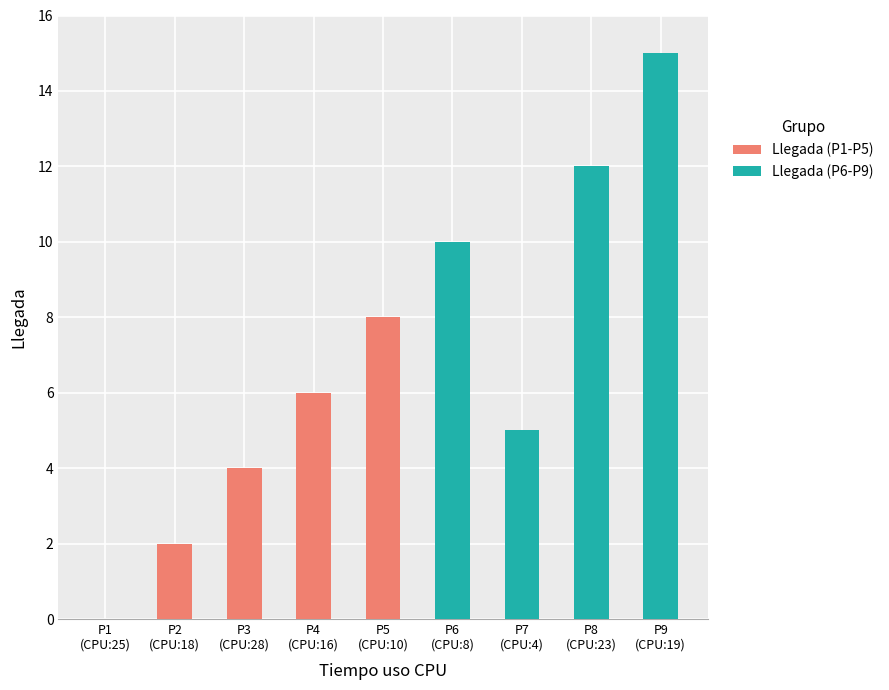

Reading left to right, extract all data points from this chart.

0	2	4	6	8	10	5	12	15